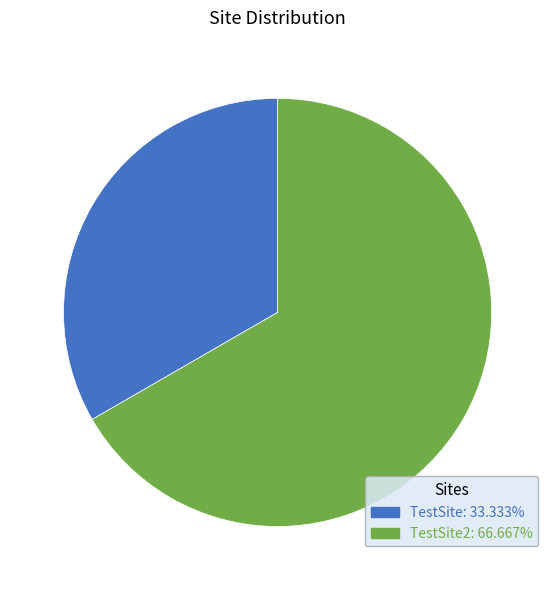

Does any single category account for the majority?

Yes